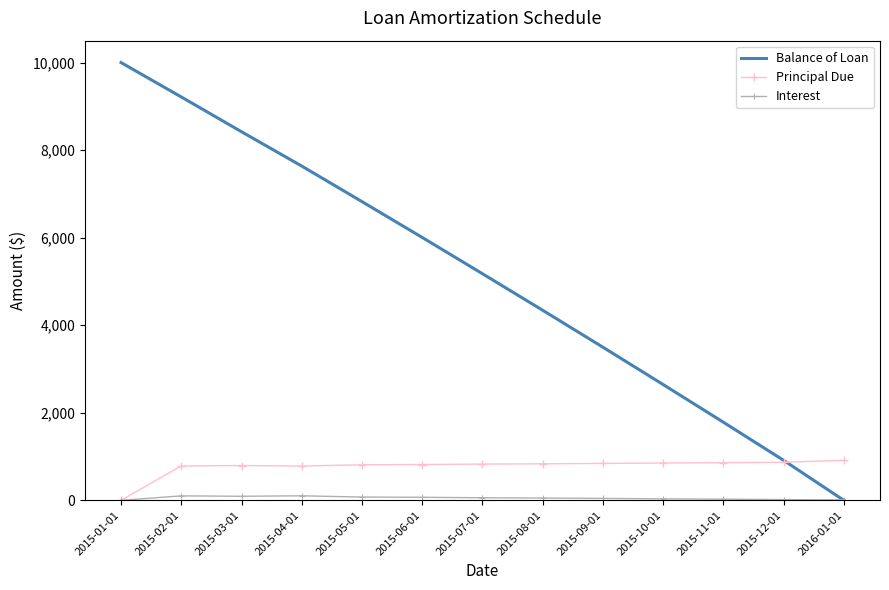

Which series has the largest range (max minus min)?

Balance of Loan